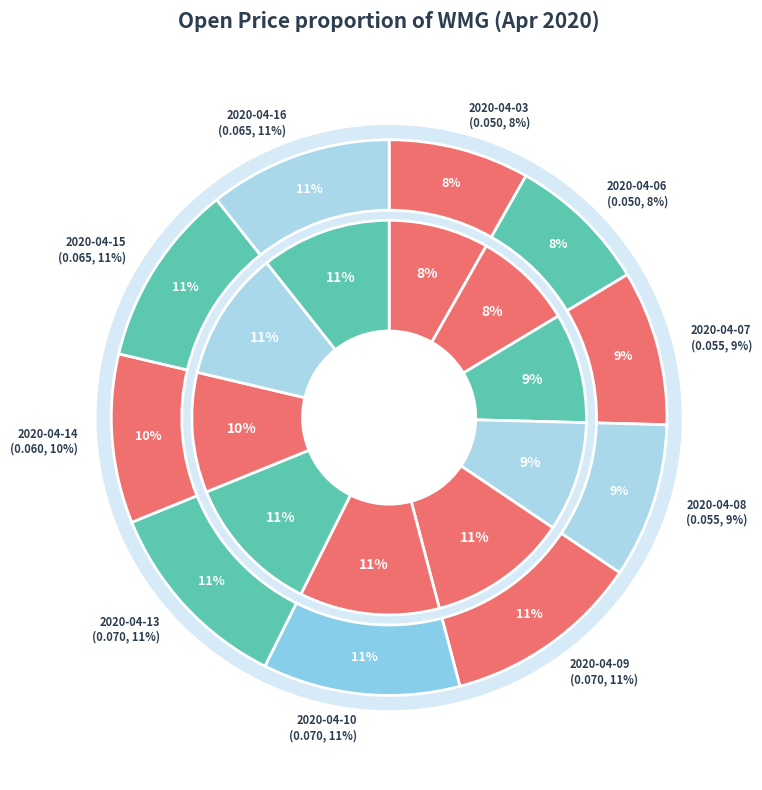

How many segments does this pie chart have?

10